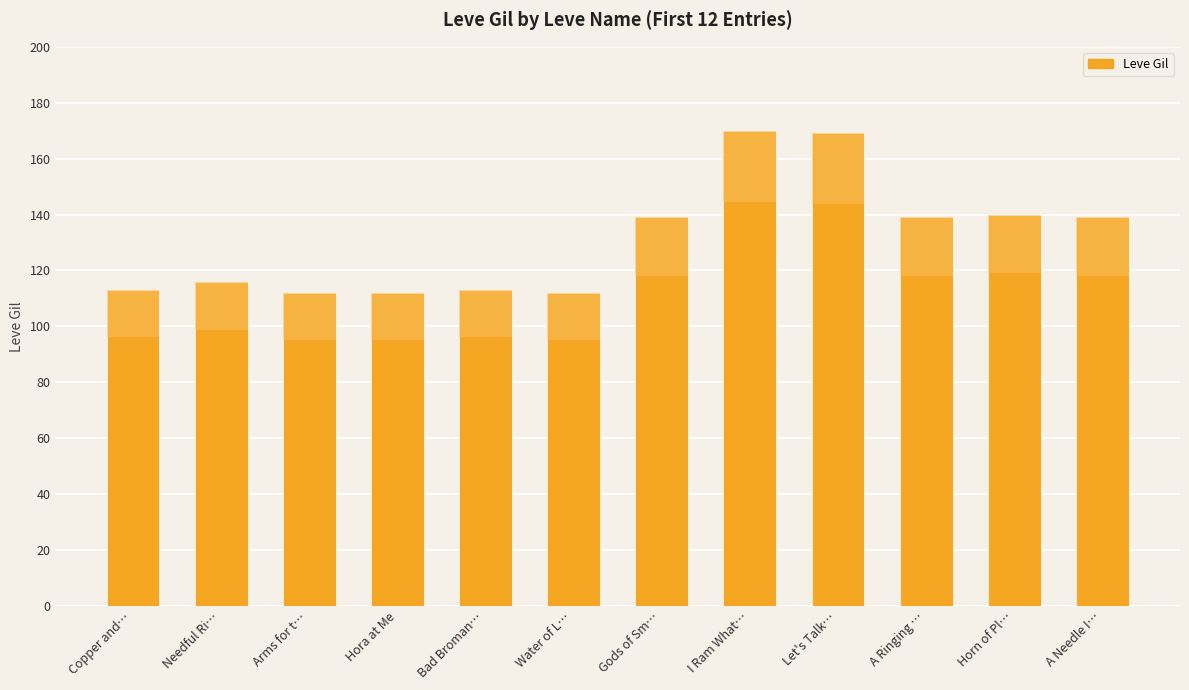

How many values are below 139?

6